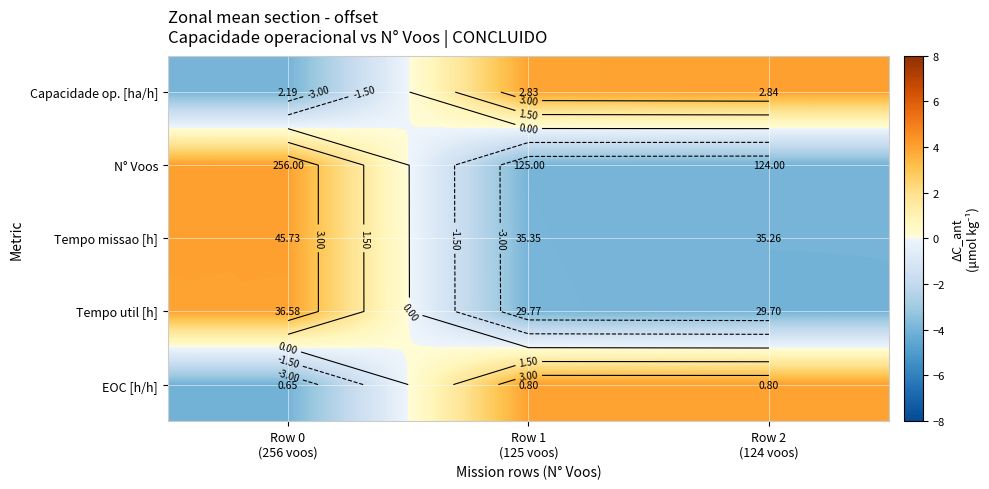

Between Row 0
(256 voos) and Row 1
(125 voos), which is larger?

Row 1
(125 voos)